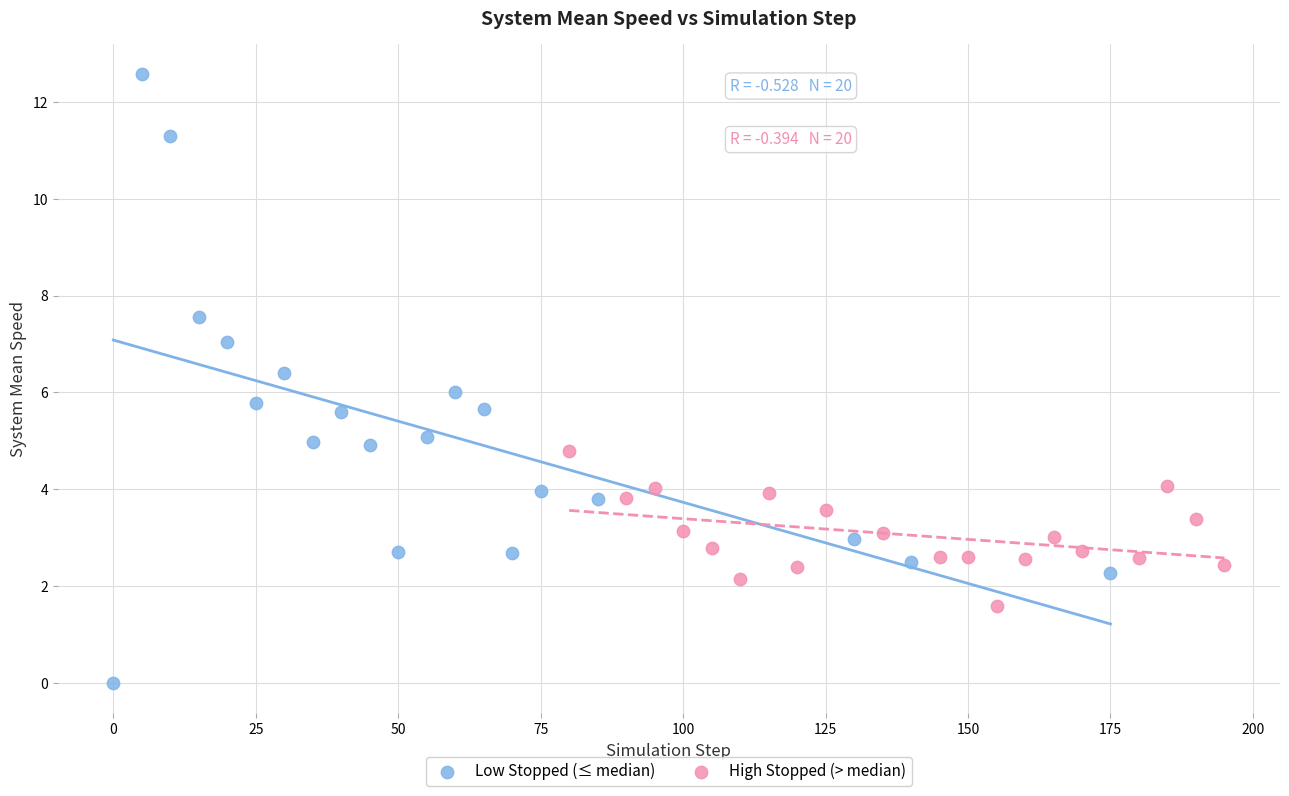

Which series contains the lowest Y value?

Low Stopped (≤ median)